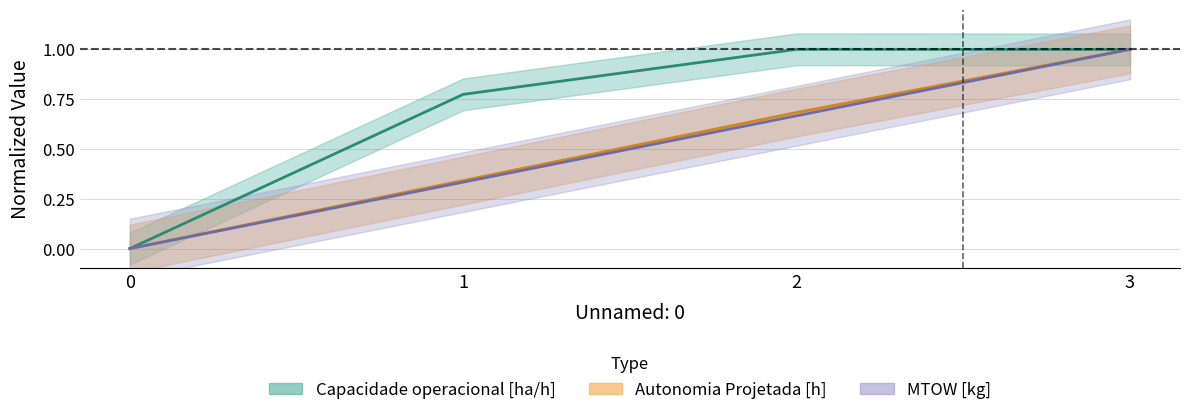

List the labels in order of Autonomia Projetada [h] value, smallest first.

0, 1, 2, 3